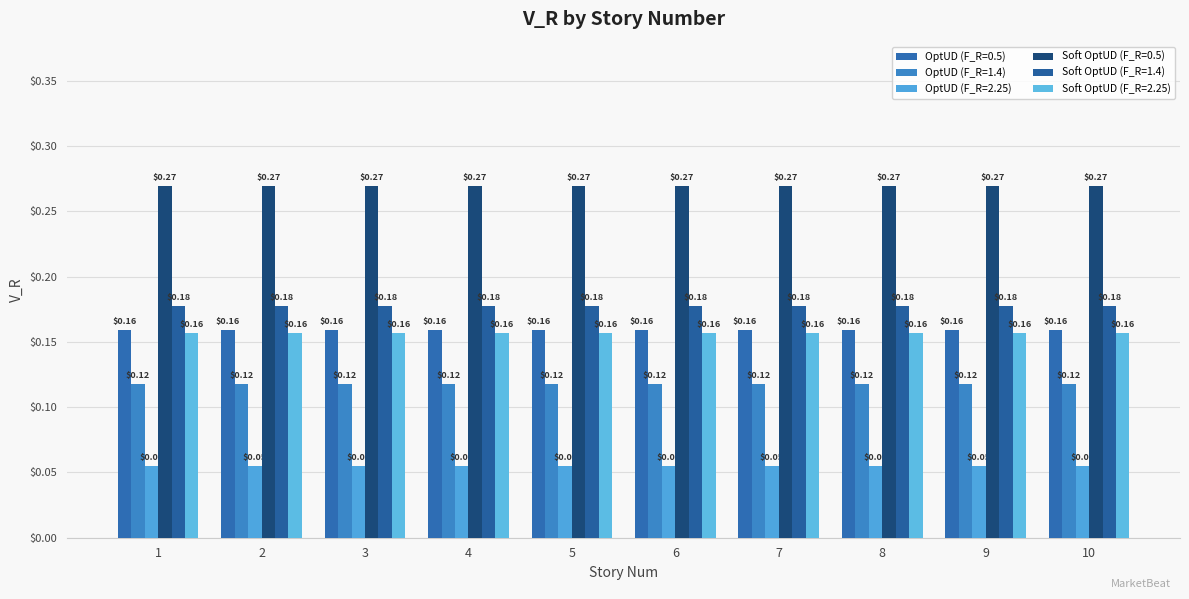

Are the bars horizontal?

No